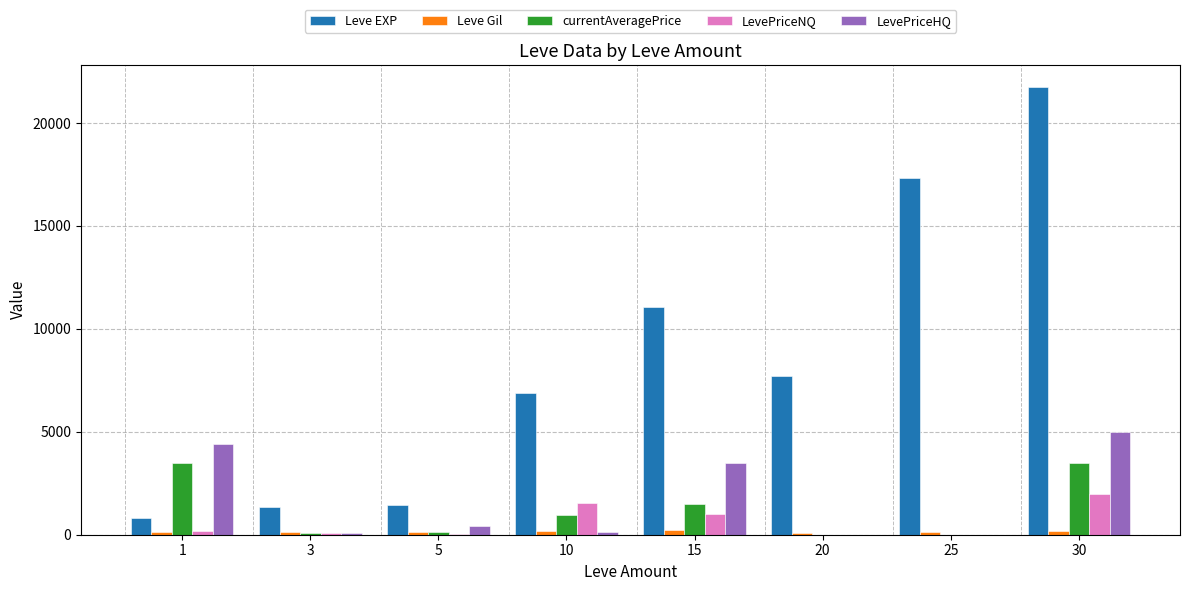

What is the sum of all LevePriceNQ values?

4842.2